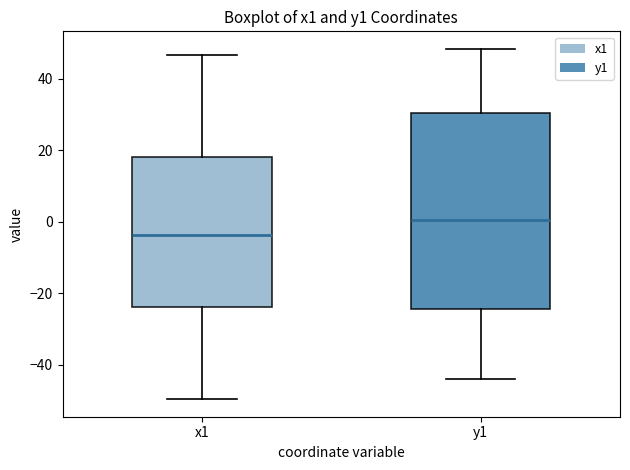

Reading left to right, read every box against the y-axis: the position of its median line, the range the box covers, and the ends of its whiskers. The values are not printed on the chart, so give them approximately, as read against the axis.

x1: median -4, box -24 to 18, whiskers -50 to 46
y1: median 0, box -24 to 30, whiskers -44 to 48